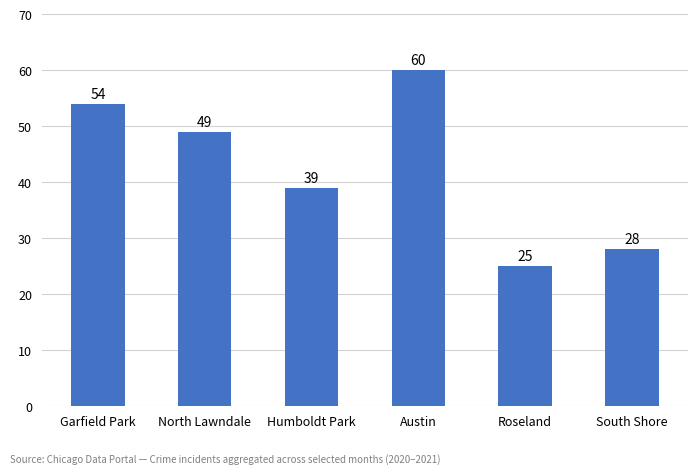

What is the value of the 2nd bar from the left?

49